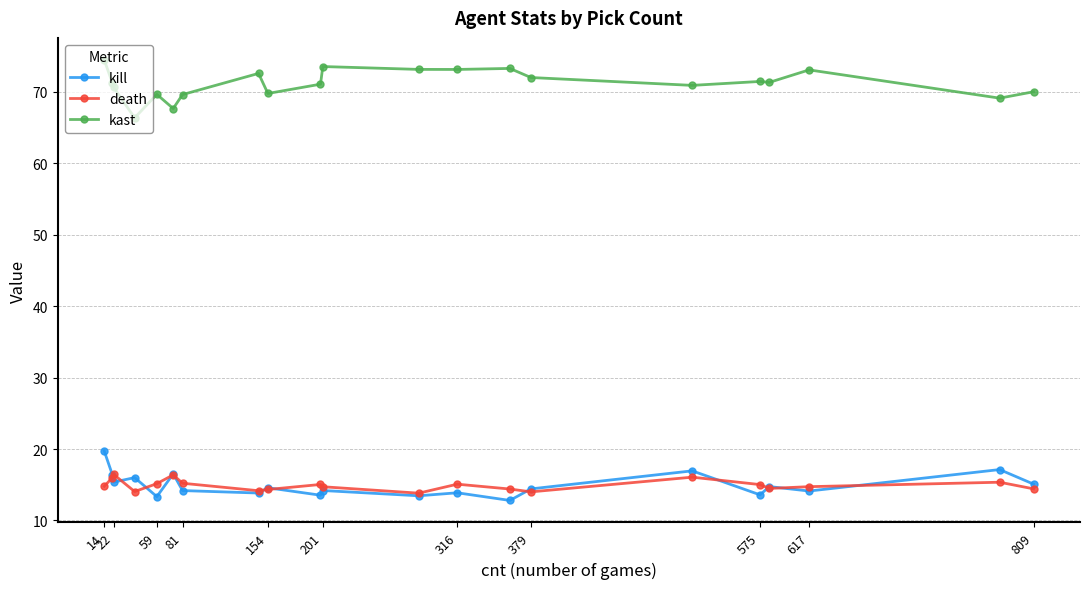

What are all the series names shown in the legend?

kill, death, kast